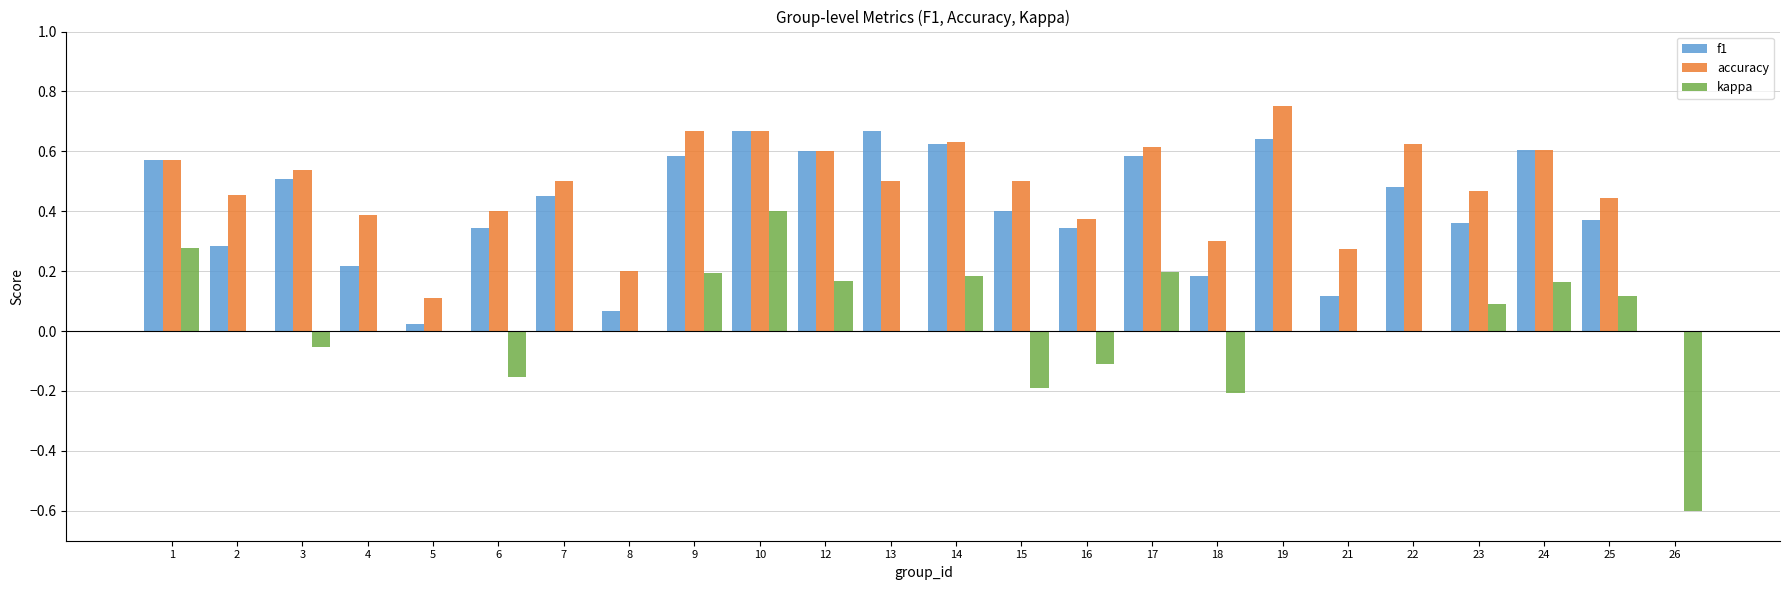

Which series changed the most between 6 and 10?

kappa